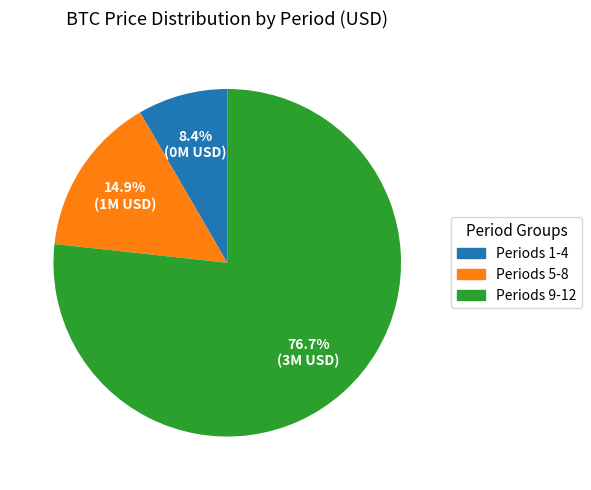

Is there a majority slice in this chart?

Yes